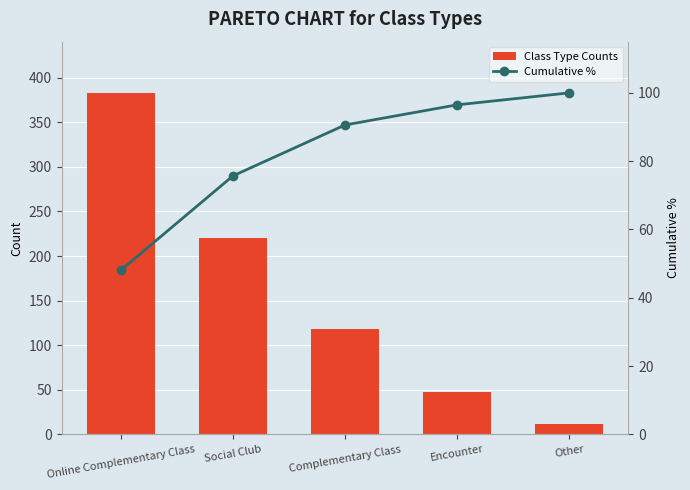

What is the difference between the maximum and minimum values in the Class Type Counts series?

371